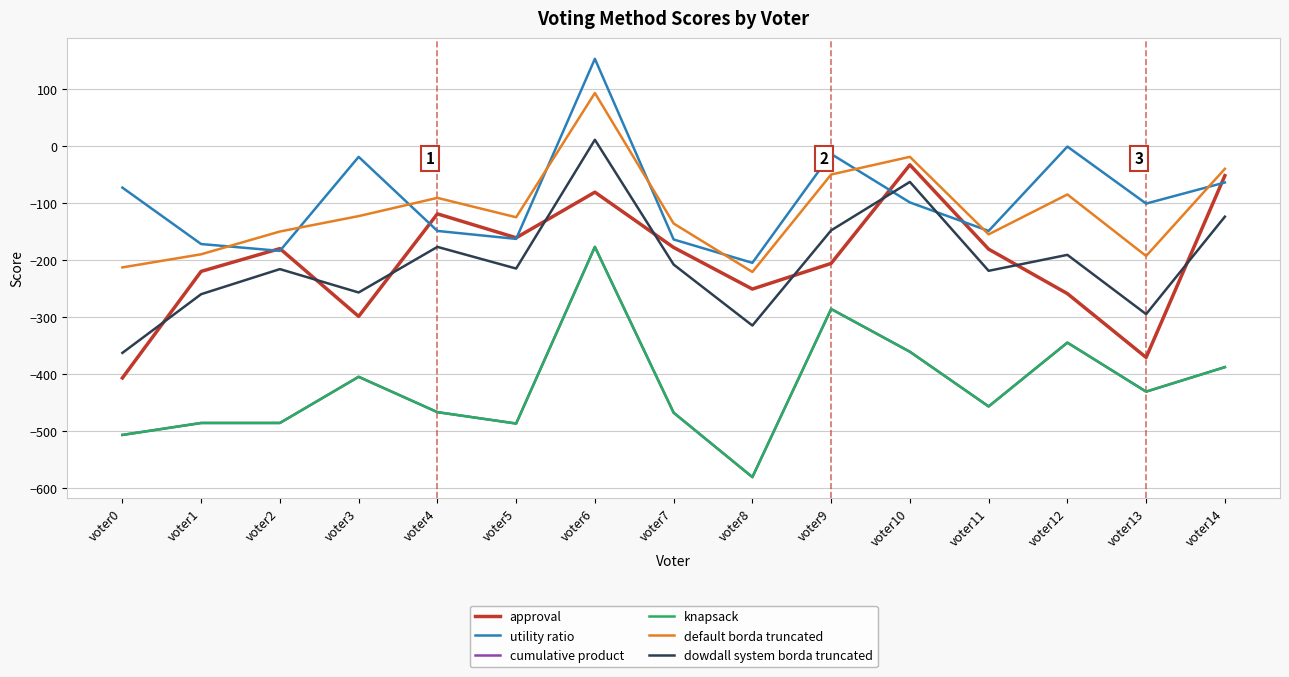

Where do utility ratio and approval first cross each other?

voter1 and voter2